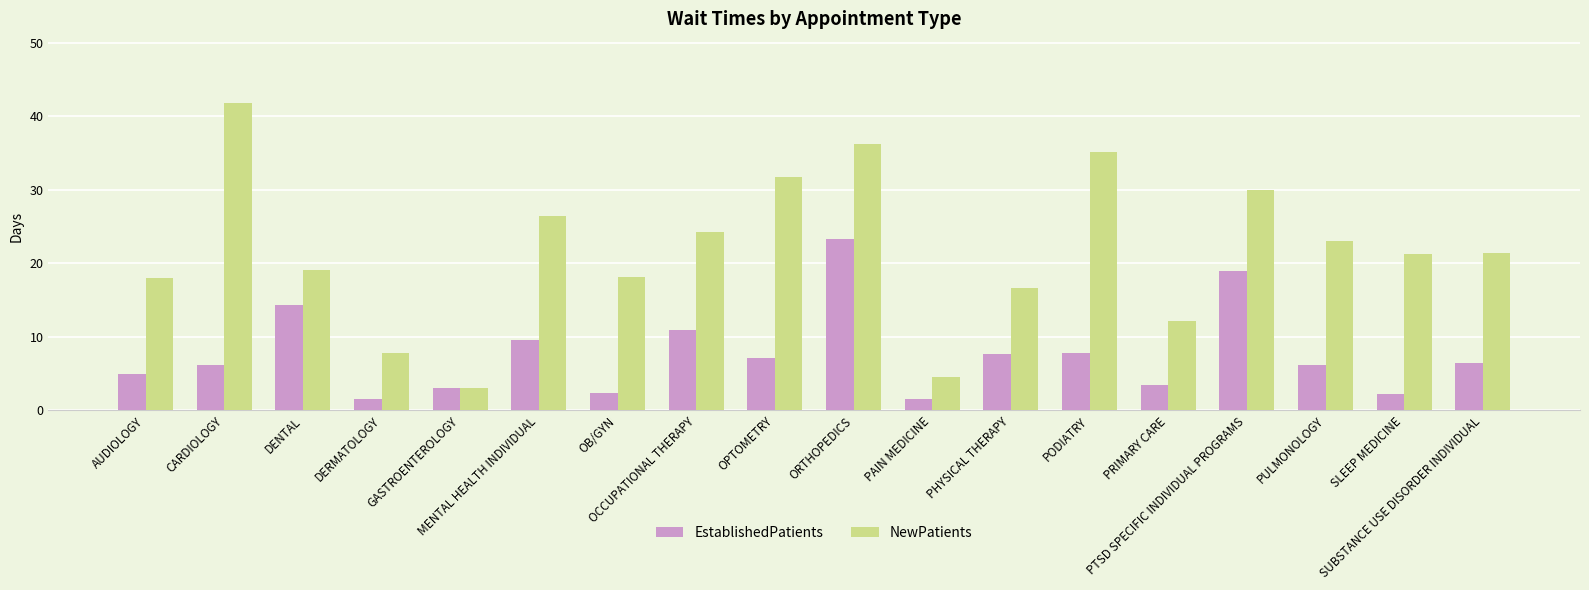

Between GASTROENTEROLOGY and MENTAL HEALTH INDIVIDUAL, which series saw the biggest shift?

NewPatients